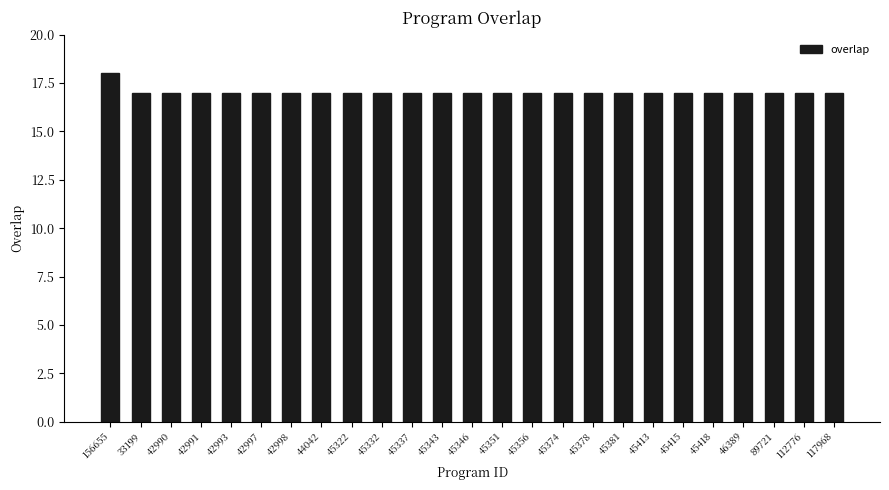

The chart shows a value of 17 at 45351. True or false?

True